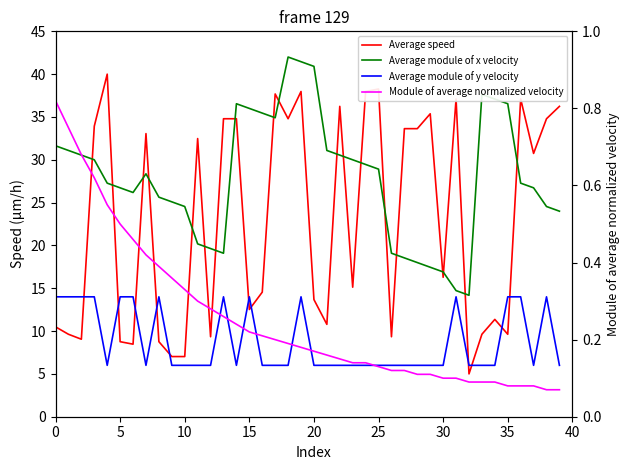

How many interior local peaks does the Average module of x velocity series have?

4